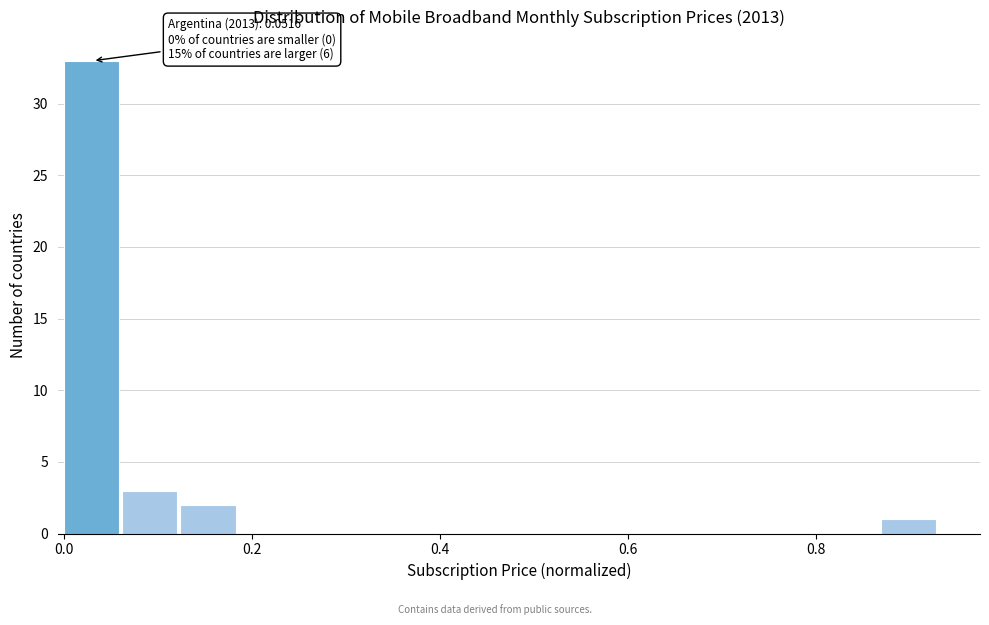

Read against the x-axis, roughly where is the centre of the tallest bar?

0.02